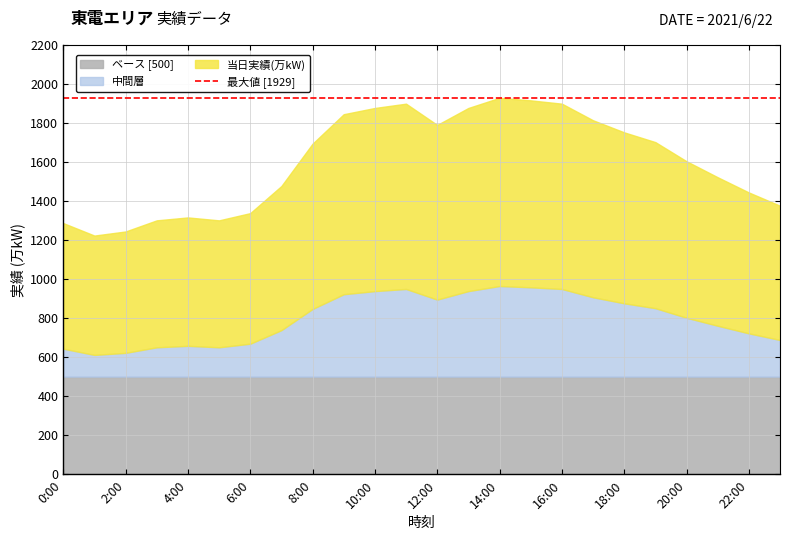

What is the maximum value shown in the chart?

1929